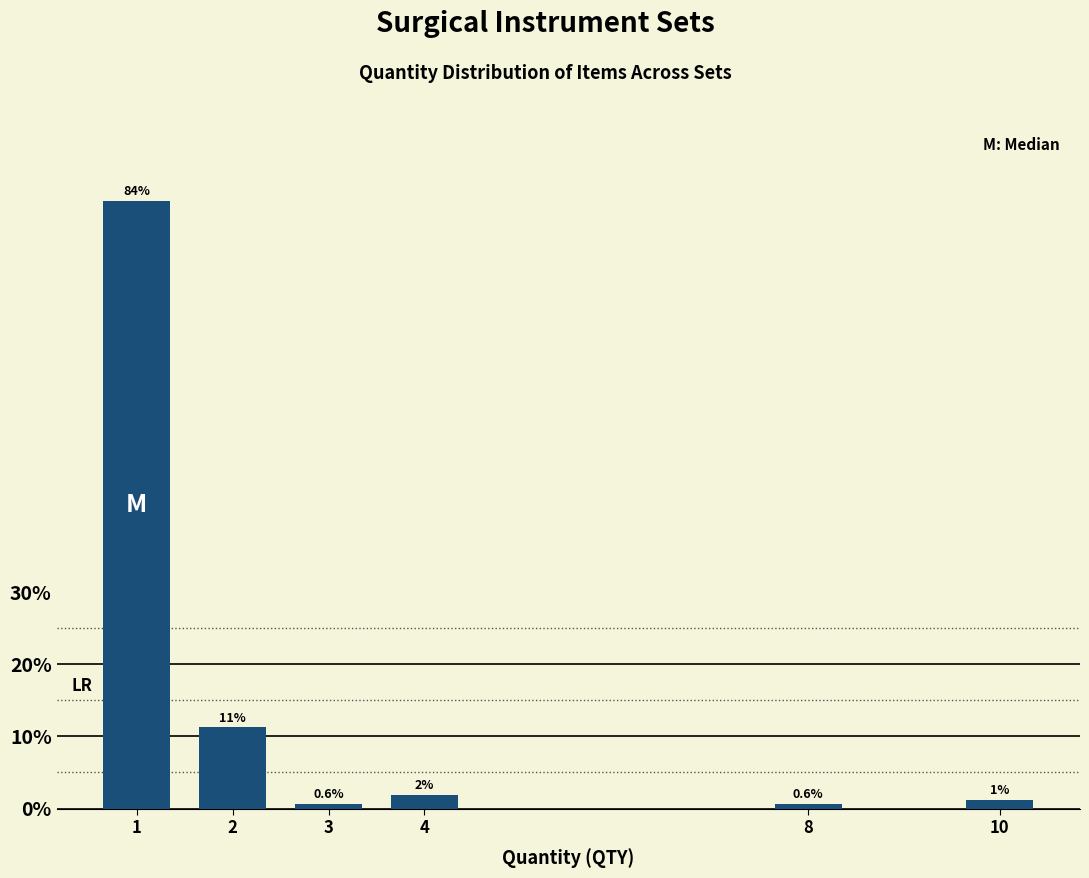

What is the value of the 3rd bar from the left?

0.6